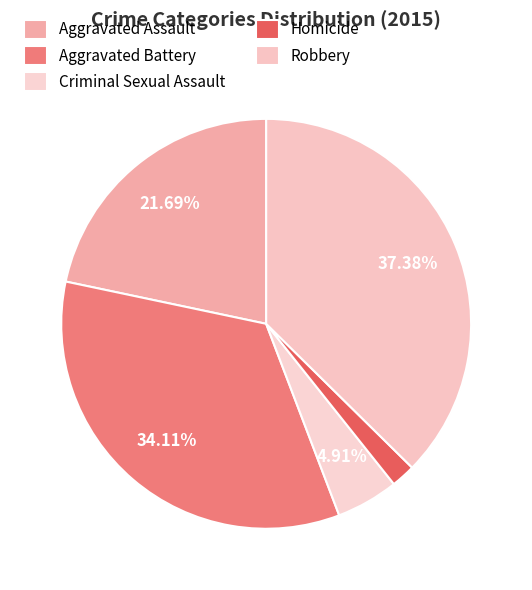

Is there any slice that represents more than half of the pie?

No